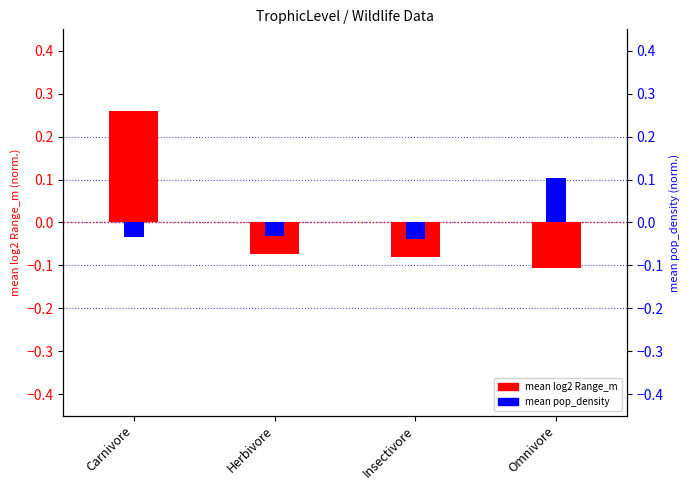

Reading right to left, extract all data points from this chart.

mean log2 Range_m: Omnivore=-0.1	Insectivore=-0.1	Herbivore=-0.1	Carnivore=0.3
mean pop_density: Omnivore=0.1	Insectivore=-0.0	Herbivore=-0.0	Carnivore=-0.0